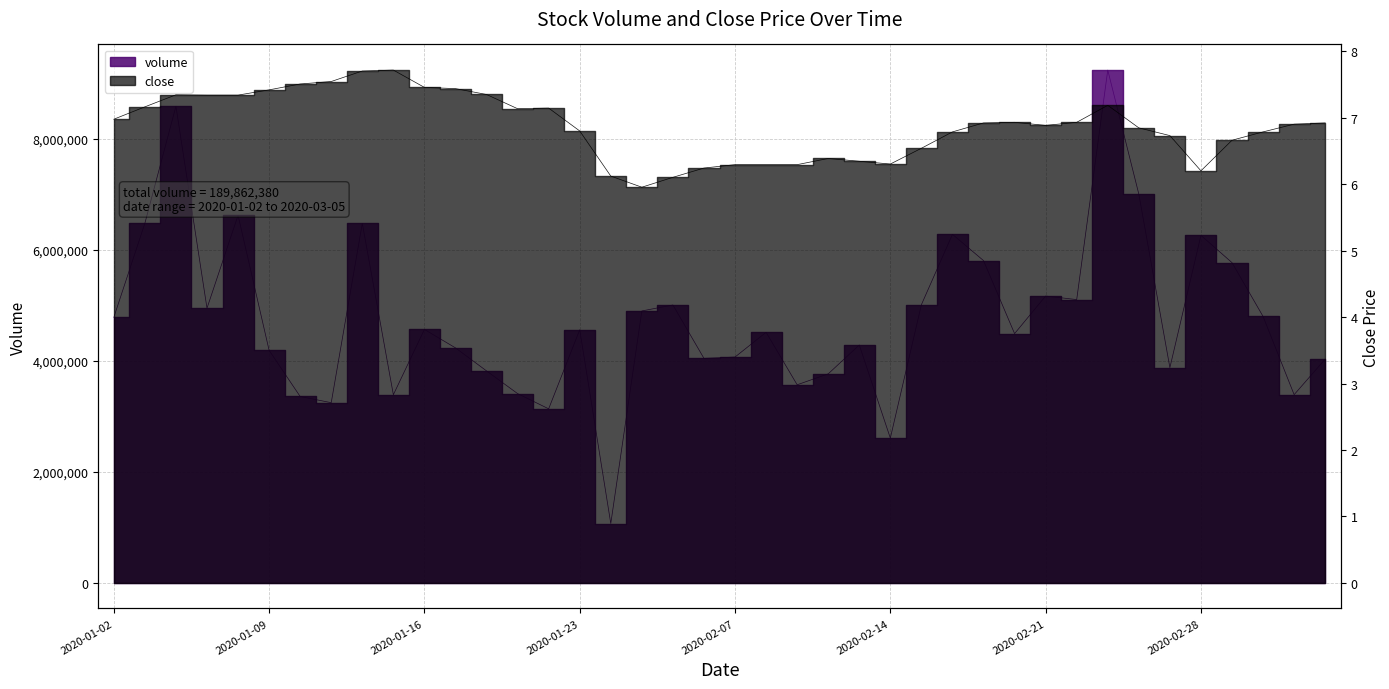

At which category does volume reach its first local valley?

2020-01-07